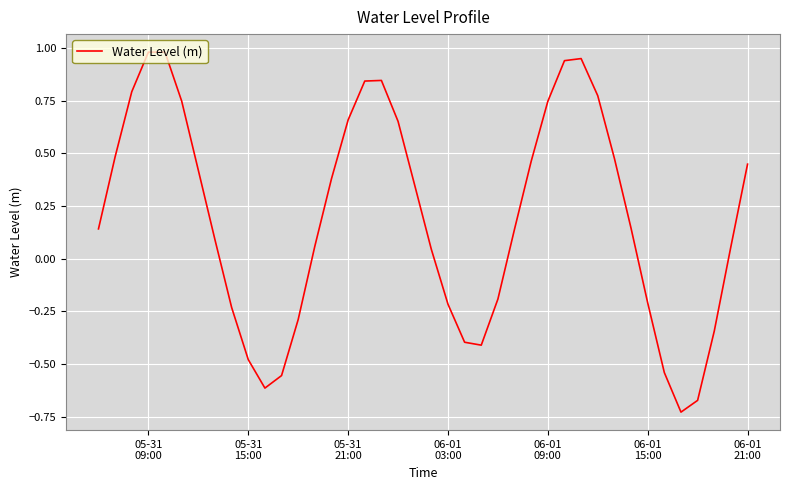

What is the difference between the maximum and minimum values?

1.7